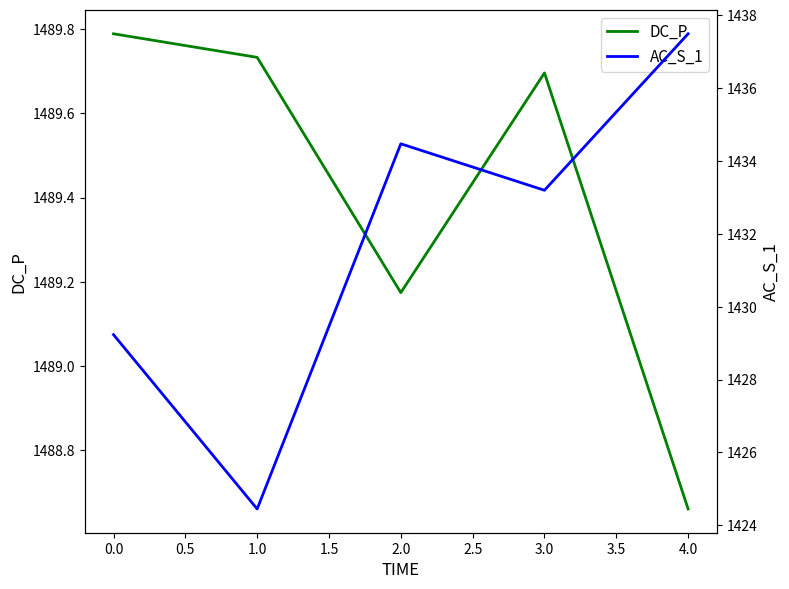

At which category does DC_P reach its first local peak?

3.0